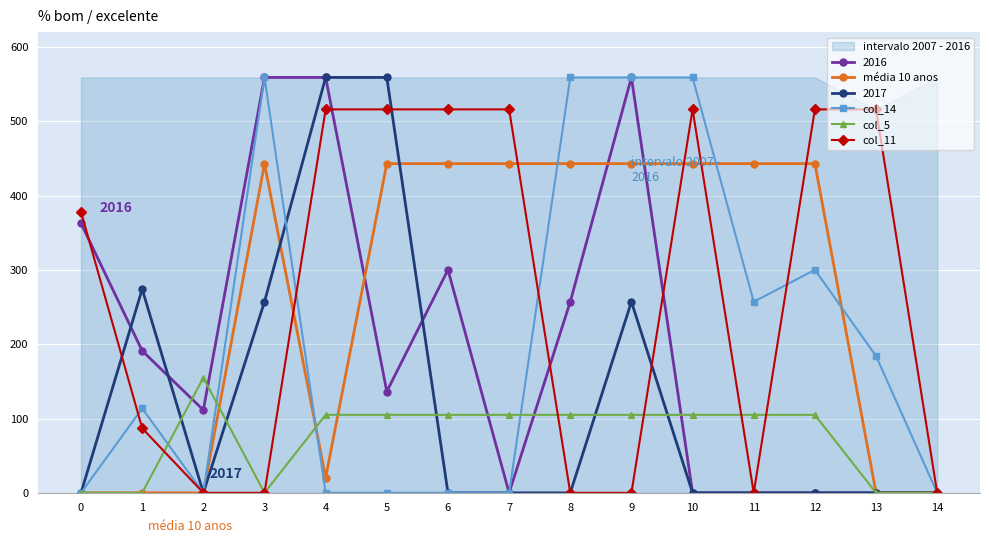

Where is the first local maximum for col_11?

10